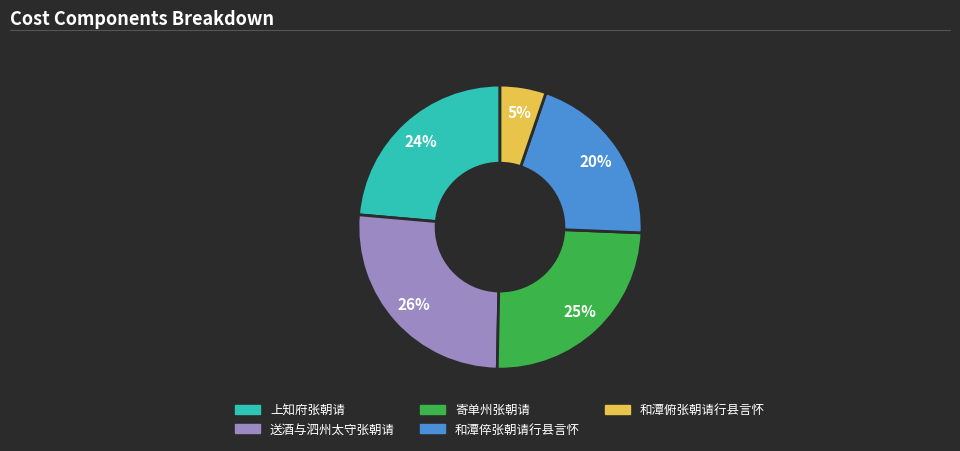

Does any single category account for the majority?

No